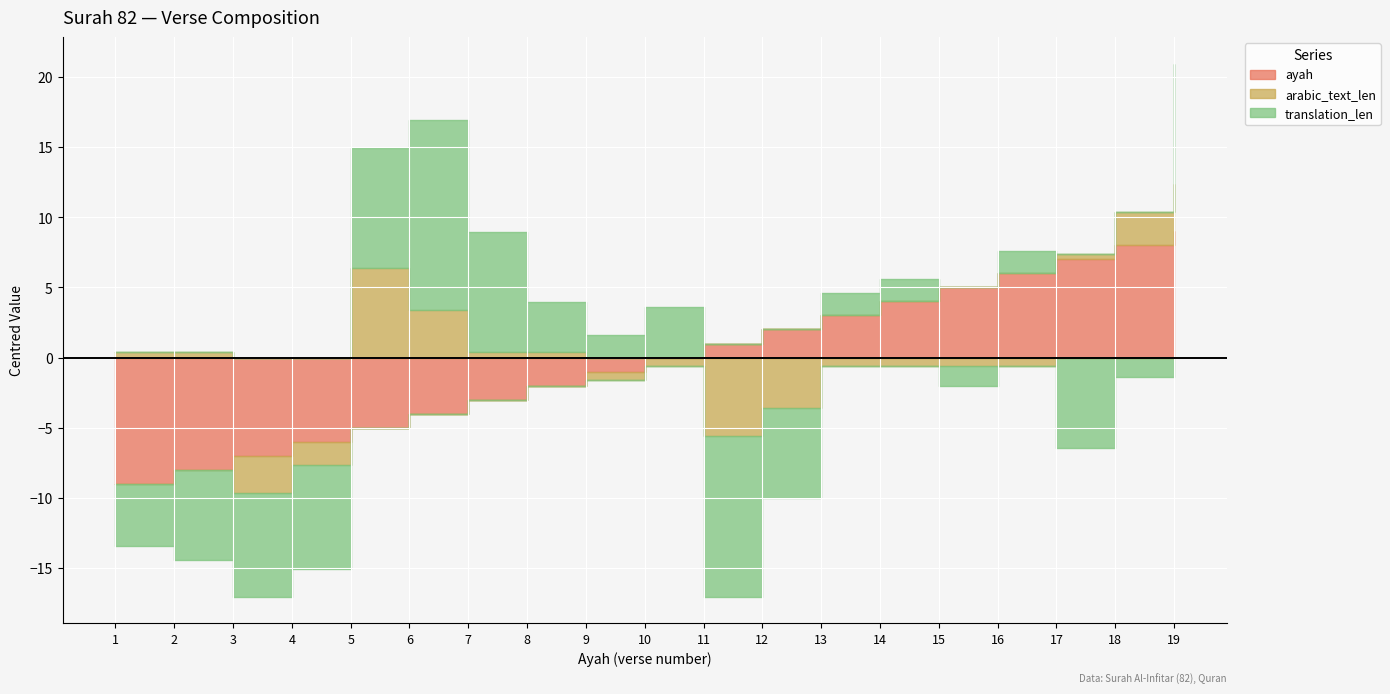

Reading right to left, extract all data points from this chart.

arabic_text_len: 17	16	14	13	13	13	13	10	8	13	13	14	14	17	20	12	11	14	14
translation_len: 35	25	20	28	25	28	28	20	15	30	28	30	35	40	35	19	19	20	22
ayah: 19	18	17	16	15	14	13	12	11	10	9	8	7	6	5	4	3	2	1